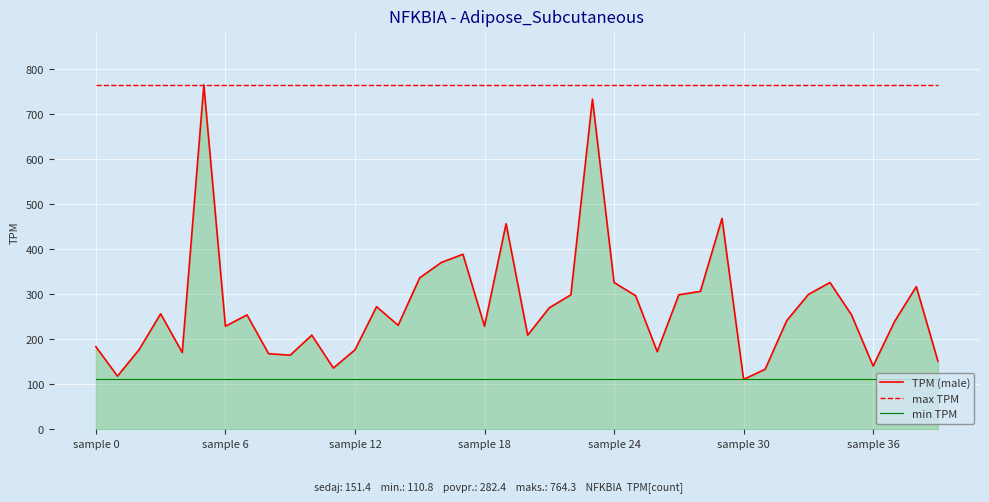

Rank the series by their average value, from highest to lowest.

max TPM, TPM (male), min TPM